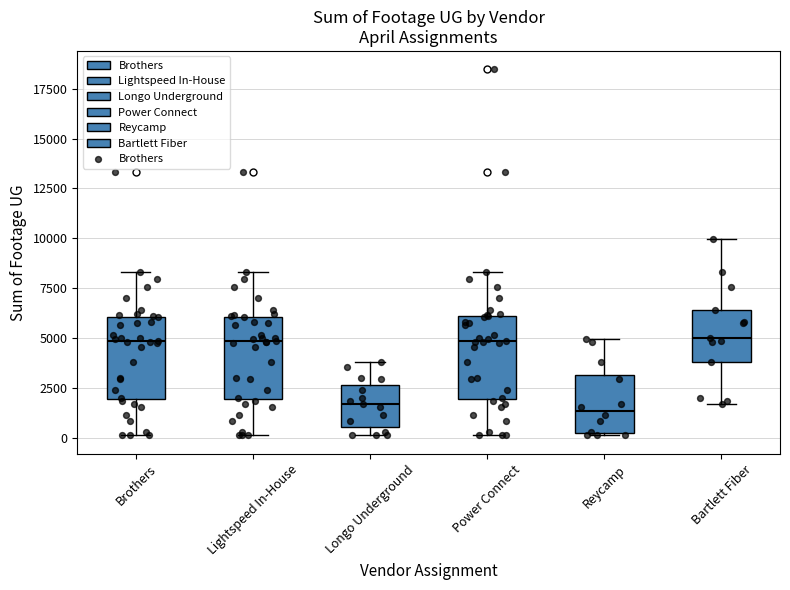

Where does the median line of the box for Power Connect sit on the y-axis? The values are not printed on the chart, so give them approximately, as read against the axis.

5000